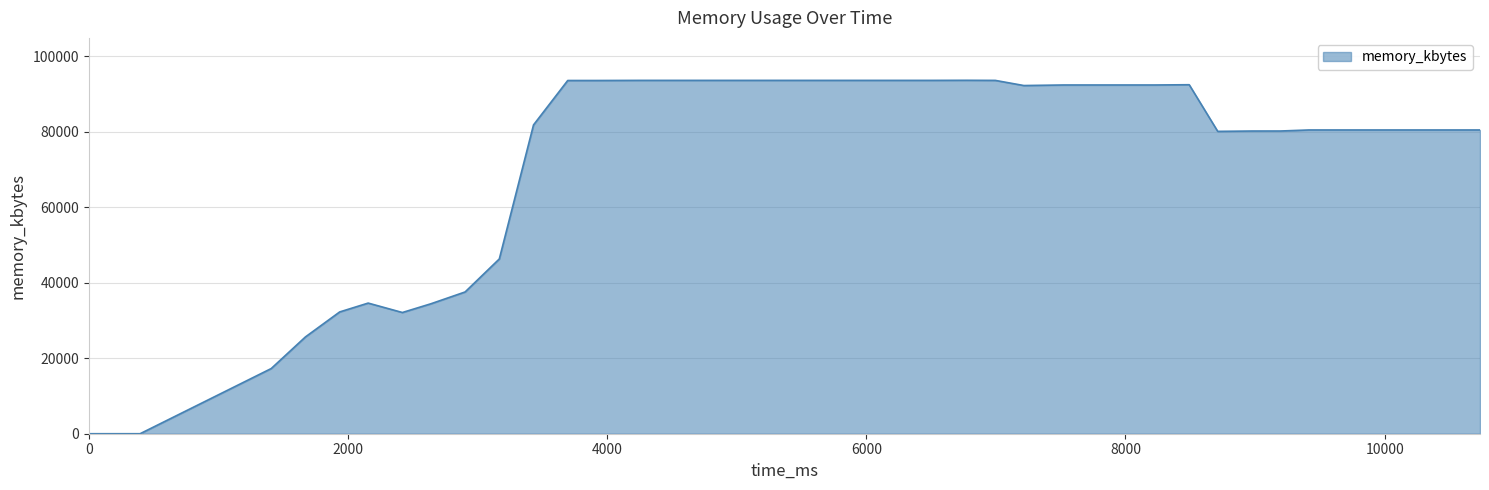

What is the difference between the maximum and minimum values?

93616